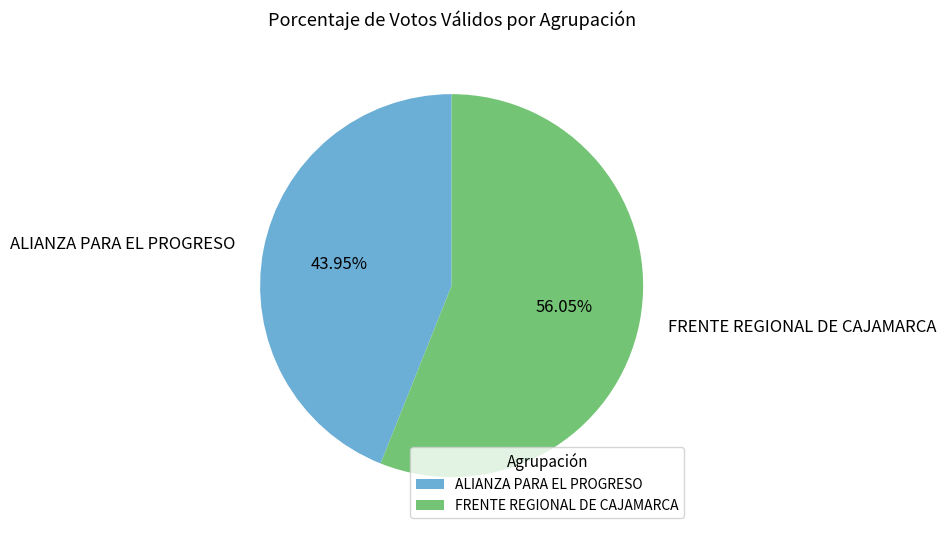

How many segments does this pie chart have?

2